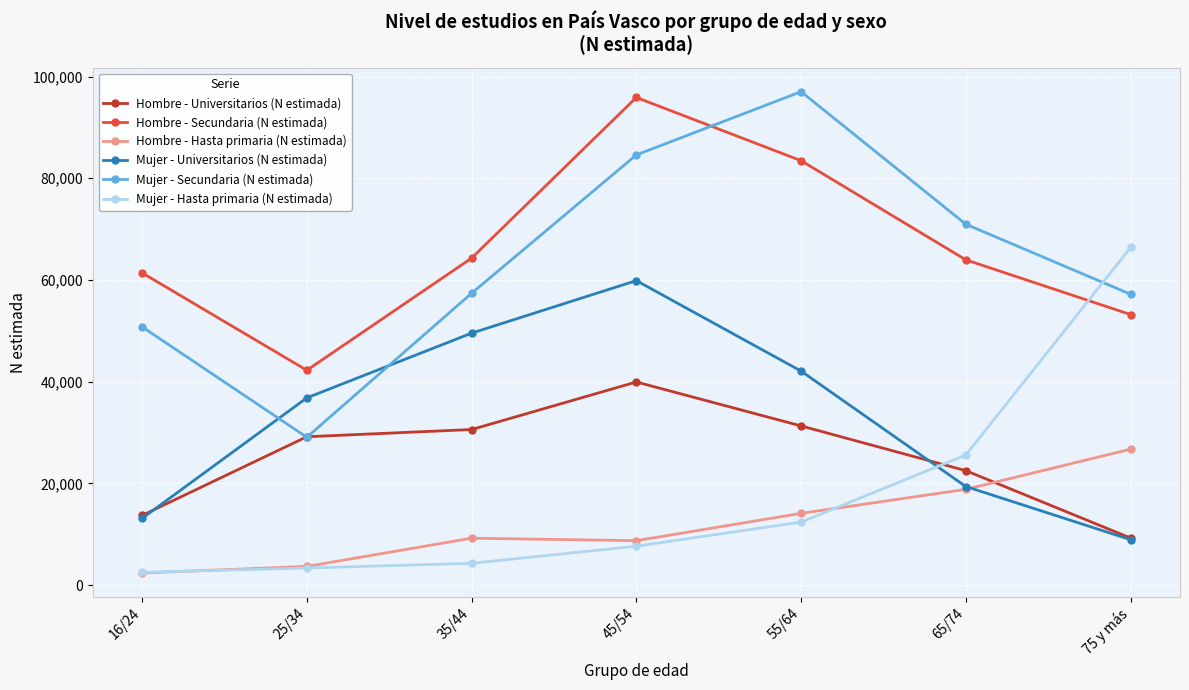

Which category has the highest value in the Hombre - Universitarios (N estimada) series?

45/54